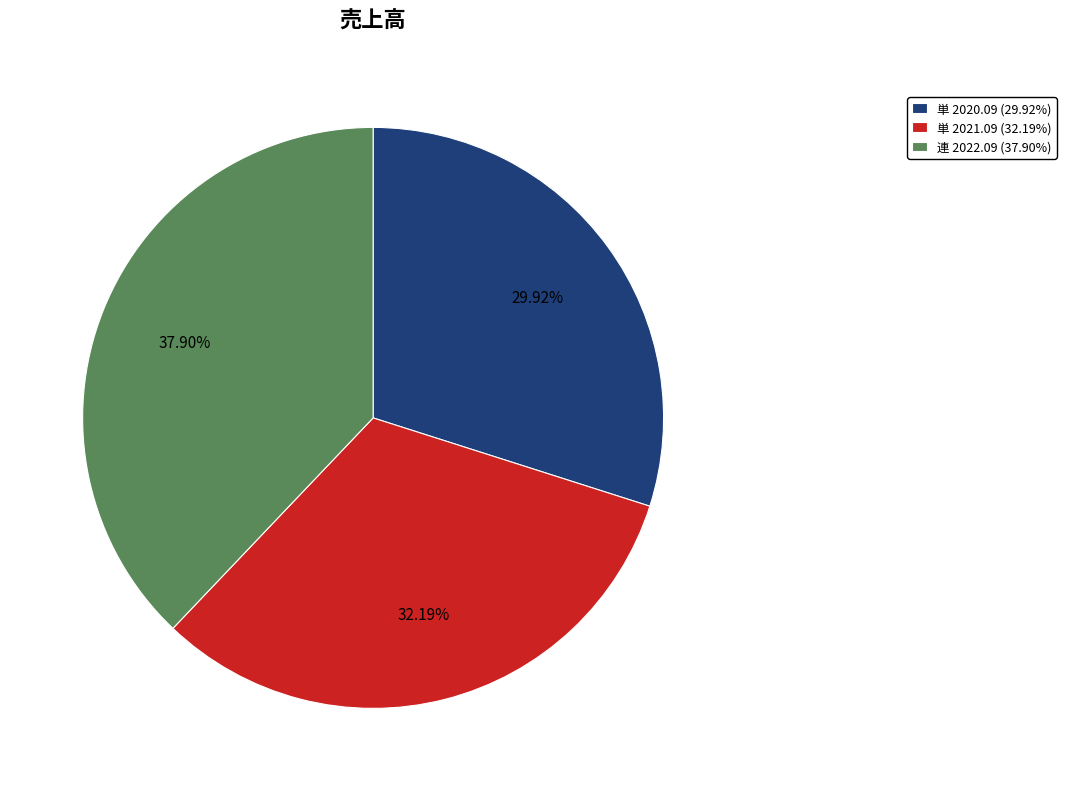

True or false: 単 2021.09 accounts for 17% of the total.

False